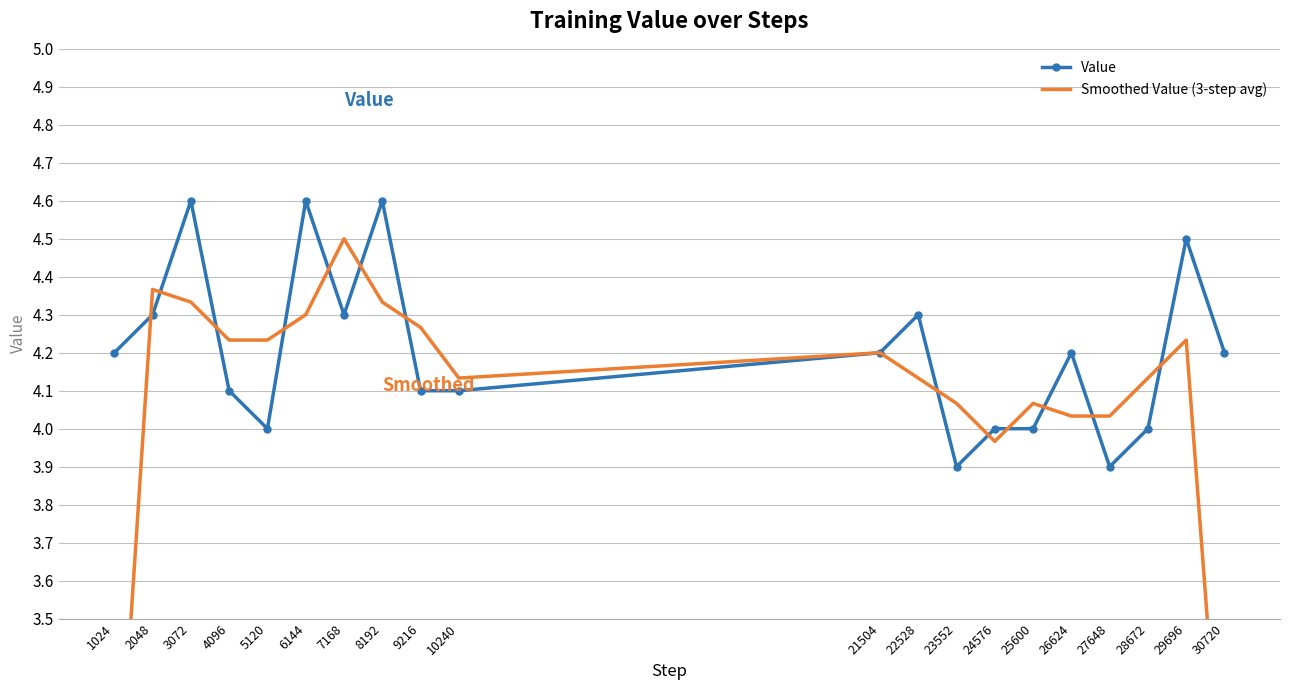

At which category is the sum across all series the highest?

3072